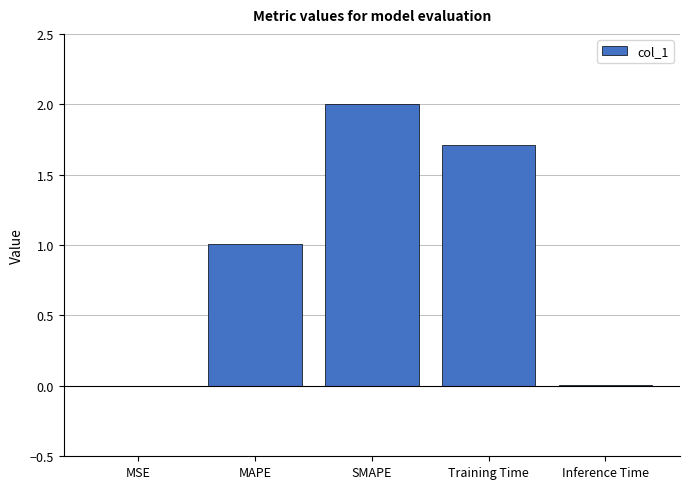

Are the bars horizontal?

No